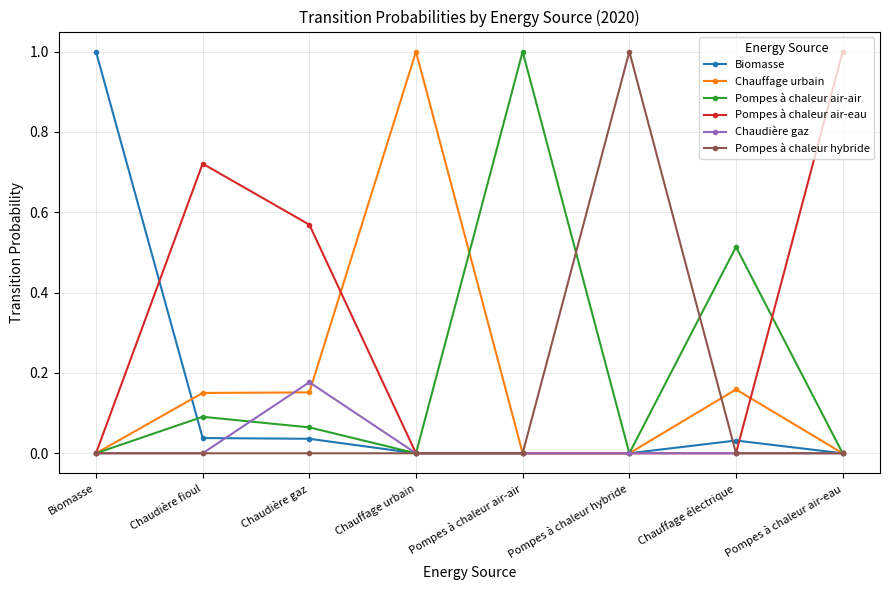

Between which two adjacent categories do Pompes à chaleur air-eau and Biomasse first intersect?

Biomasse and Chaudière fioul